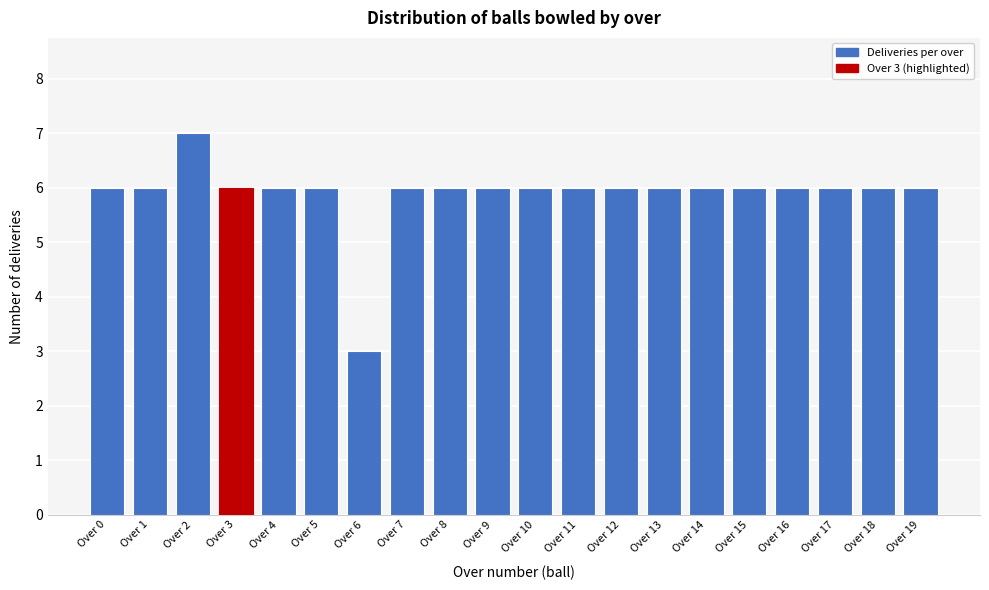

Reading left to right, transcribe all the data shown in this chart.

6	6	7	6	6	6	3	6	6	6	6	6	6	6	6	6	6	6	6	6